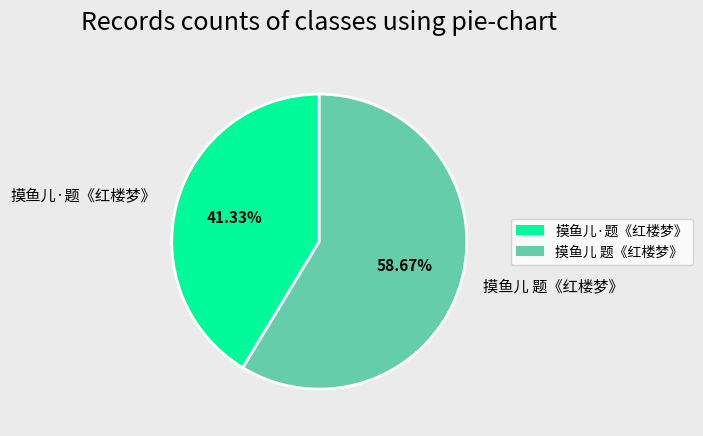

True or false: 摸鱼儿 题《红楼梦》 accounts for 59% of the total.

True